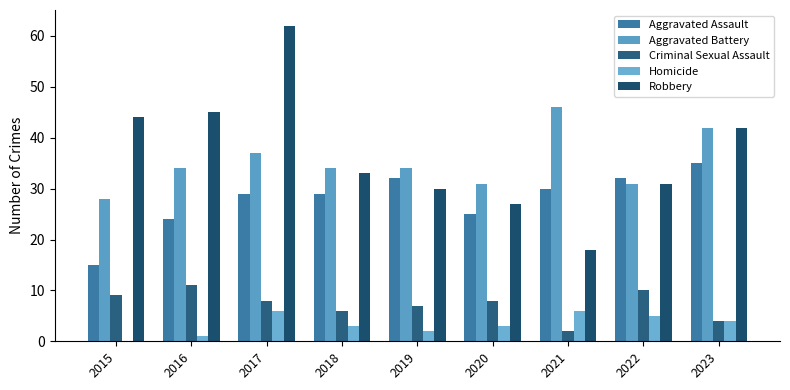

Reading left to right, extract all data points from this chart.

Aggravated Assault: 2015=15	2016=24	2017=29	2018=29	2019=32	2020=25	2021=30	2022=32	2023=35
Aggravated Battery: 2015=28	2016=34	2017=37	2018=34	2019=34	2020=31	2021=46	2022=31	2023=42
Criminal Sexual Assault: 2015=9	2016=11	2017=8	2018=6	2019=7	2020=8	2021=2	2022=10	2023=4
Homicide: 2015=0	2016=1	2017=6	2018=3	2019=2	2020=3	2021=6	2022=5	2023=4
Robbery: 2015=44	2016=45	2017=62	2018=33	2019=30	2020=27	2021=18	2022=31	2023=42